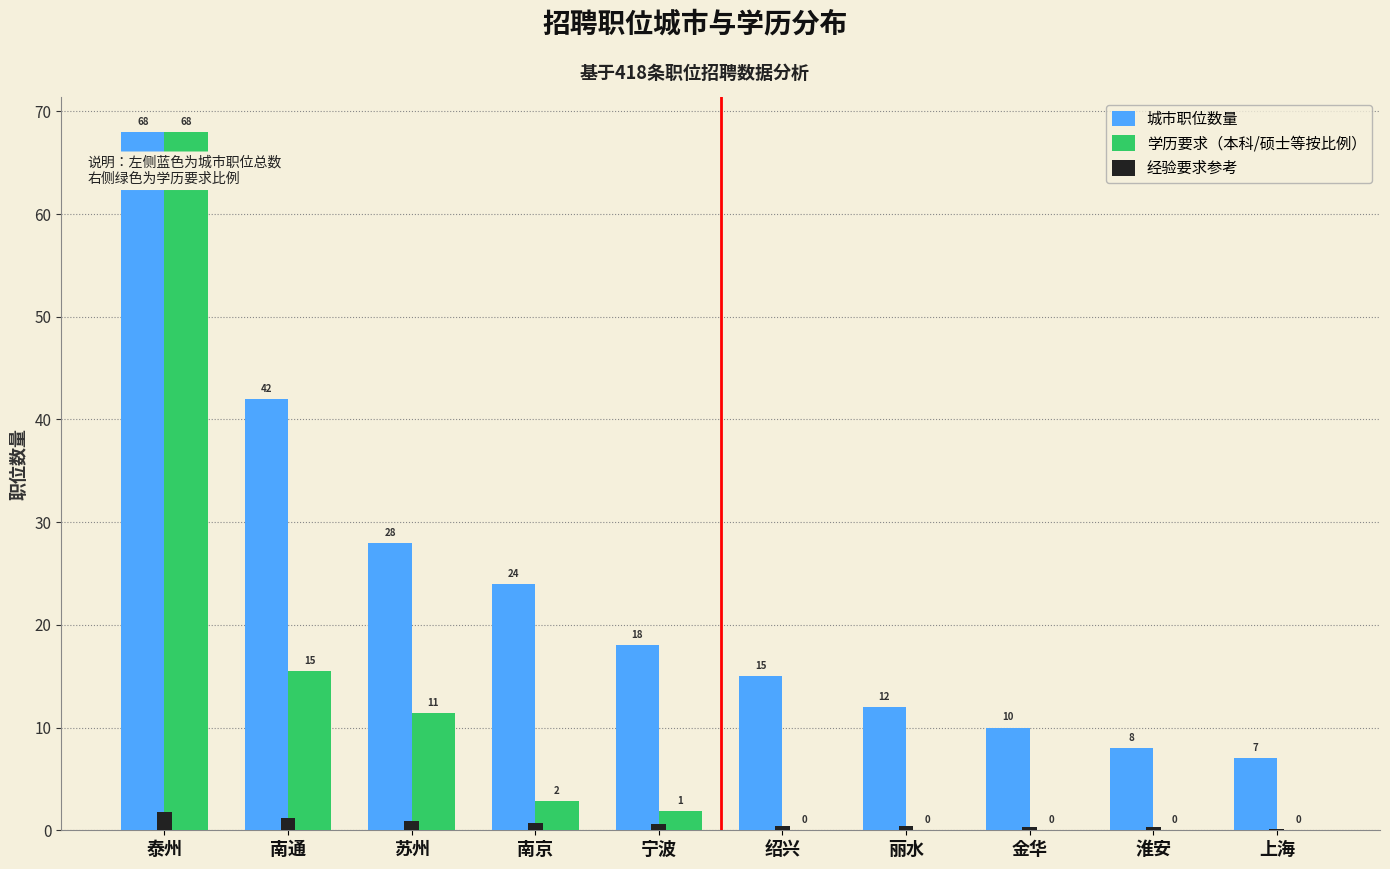

How many positive values does the 学历要求（本科/硕士等按比例） series have?

5